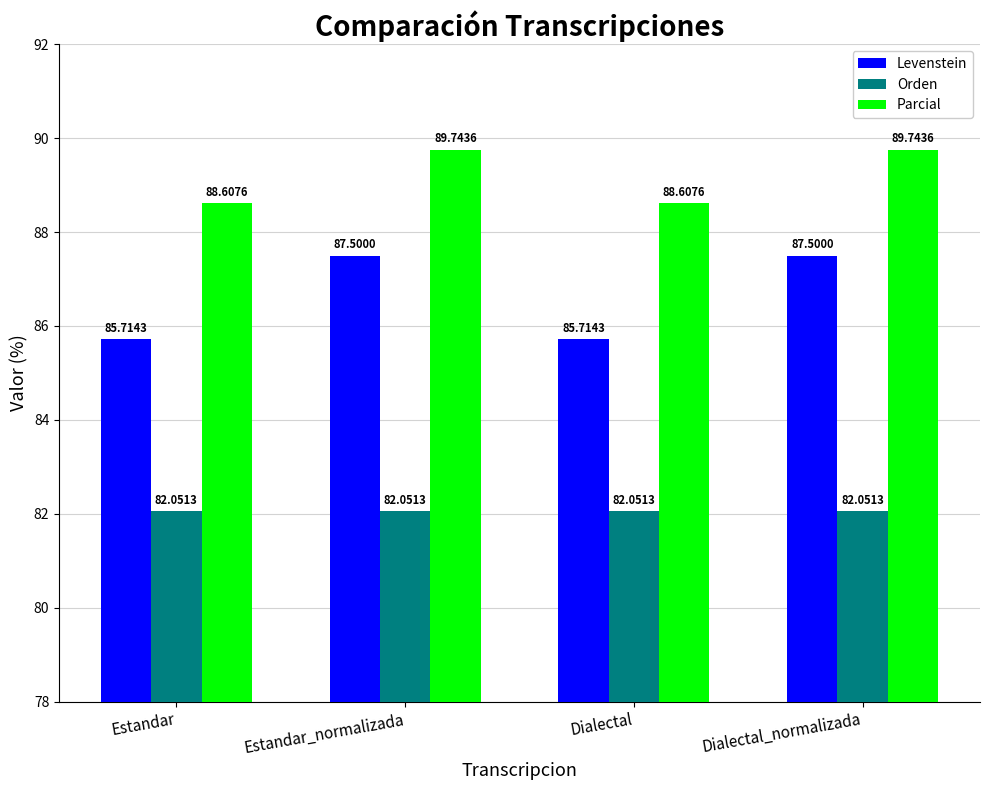

What is the value of the Parcial bar at the 2nd from the left?

89.7